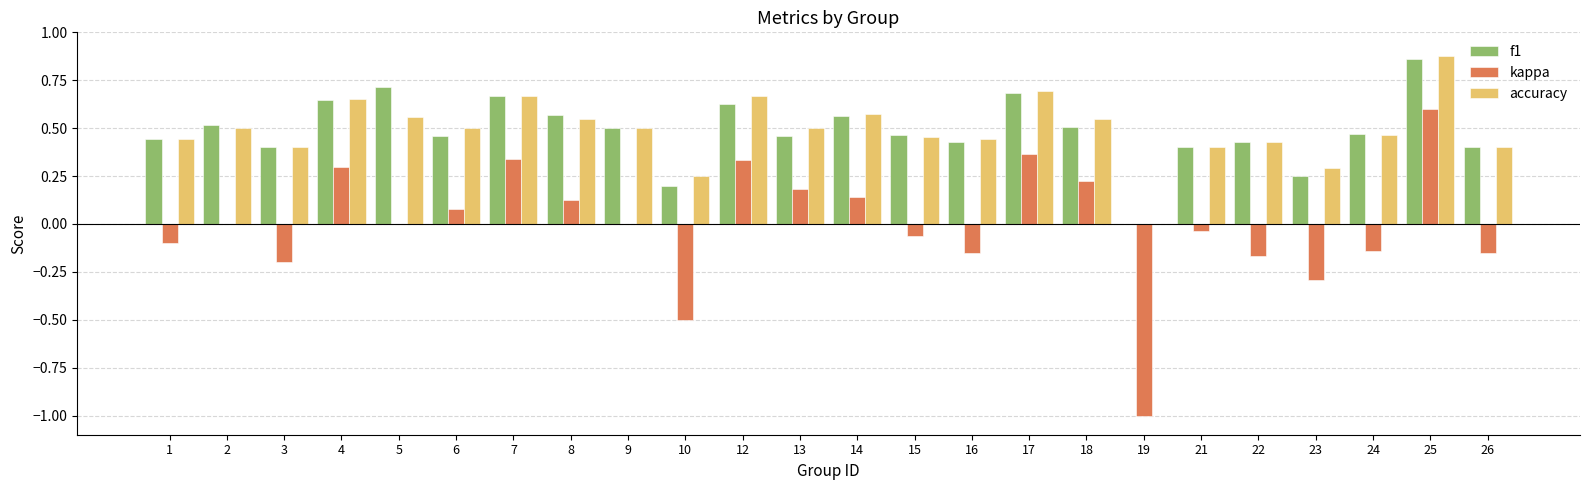

How many values in the f1 series exceed 0?

23